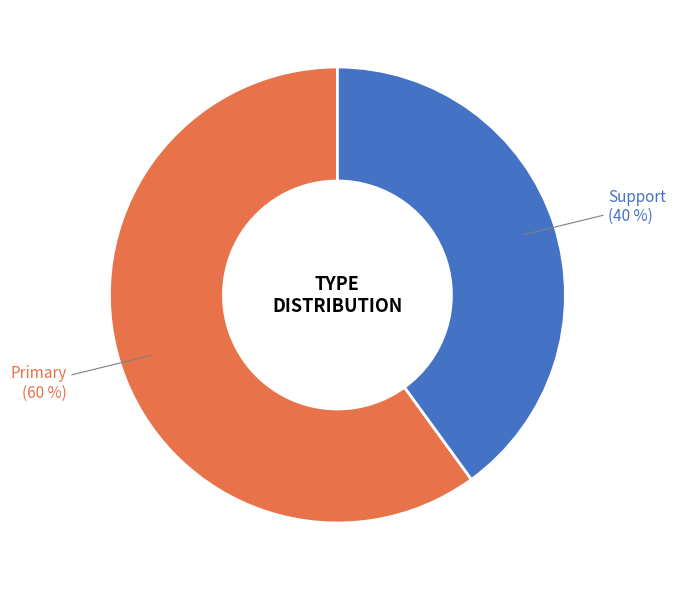

To the nearest percent, what is the combined percentage of Support and Primary?

100%